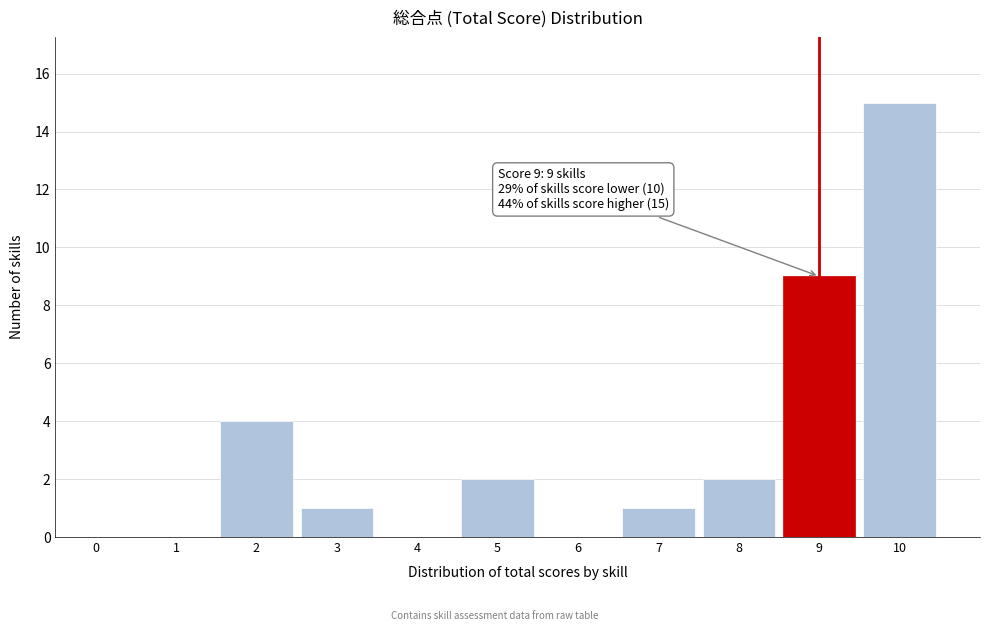

Reading left to right, transcribe all the data shown in this chart.

0=0	1=0	2=4	3=1	4=0	5=2	6=0	7=1	8=2	9=9	10=15